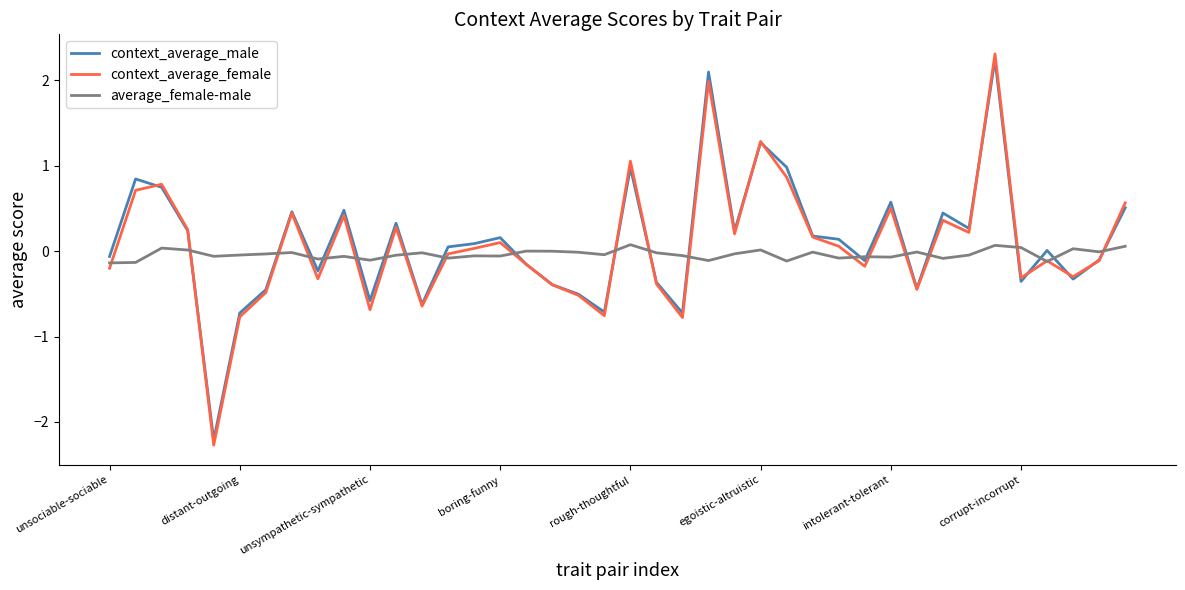

What is the highest value of the context_average_female series?

2.3